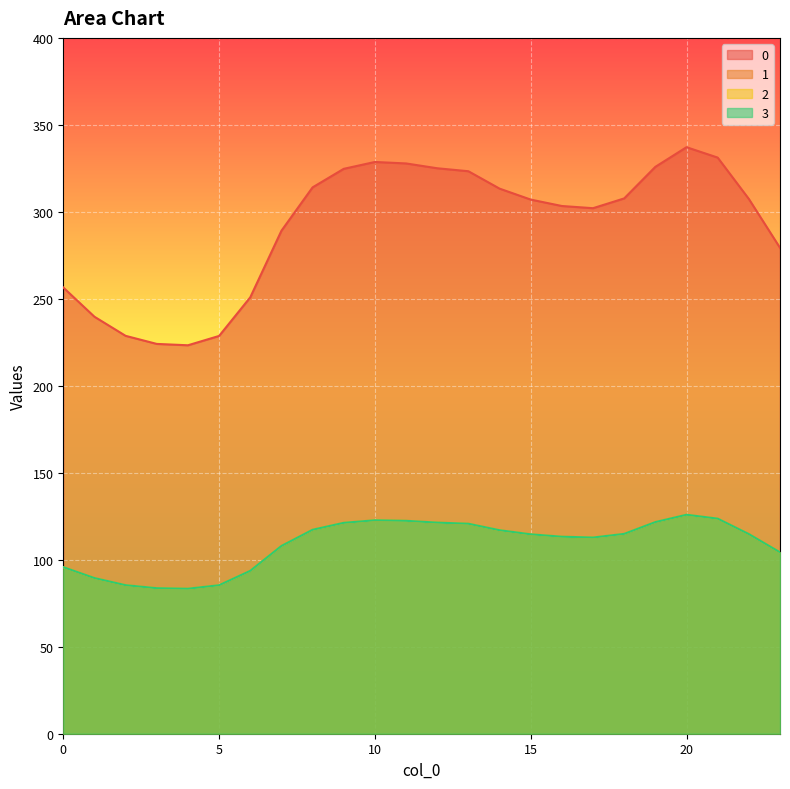

Where is 3 nearest to the value 104?

23